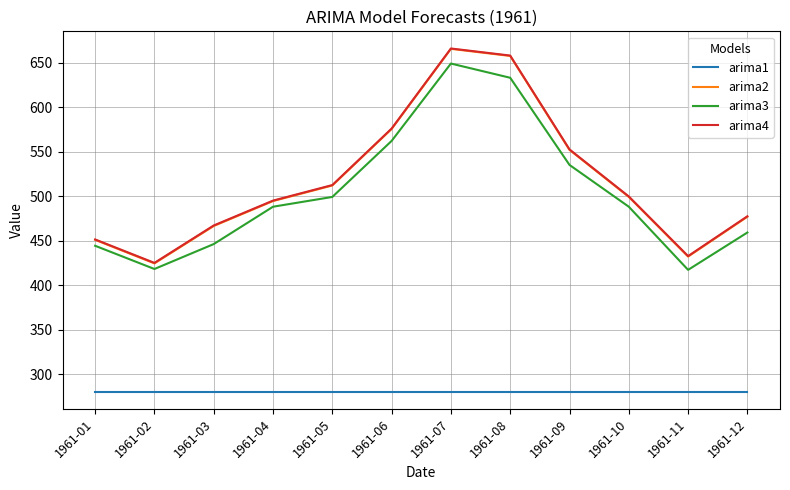

What is the smallest value displayed?

280.3